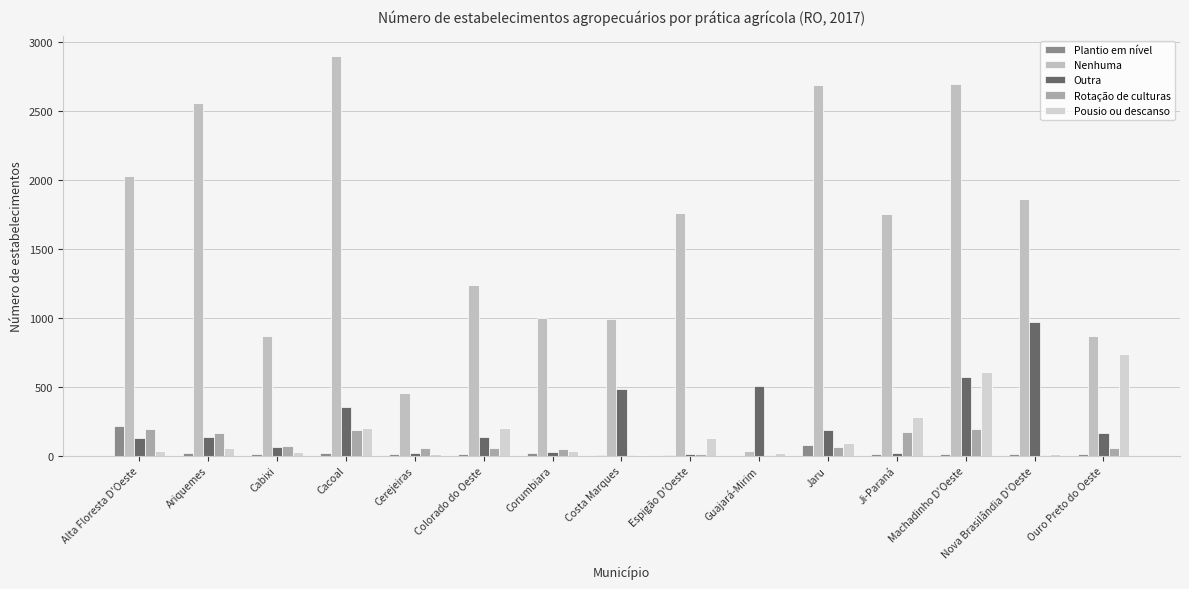

How many groups of bars are there?

15